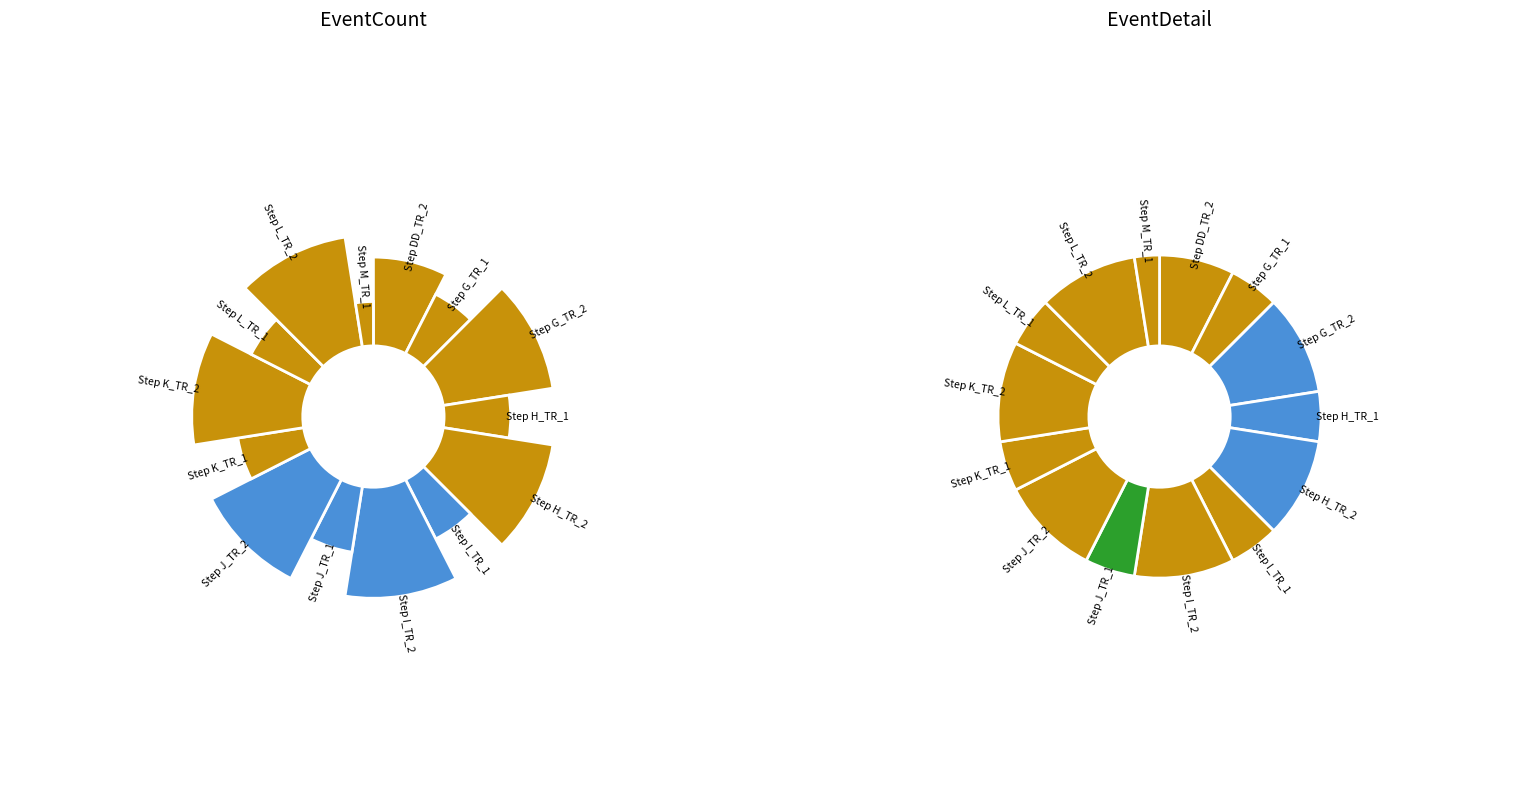

To the nearest percent, what is the difference between the Step K_TR_2 and Step L_TR_1 slice percentages?

5%